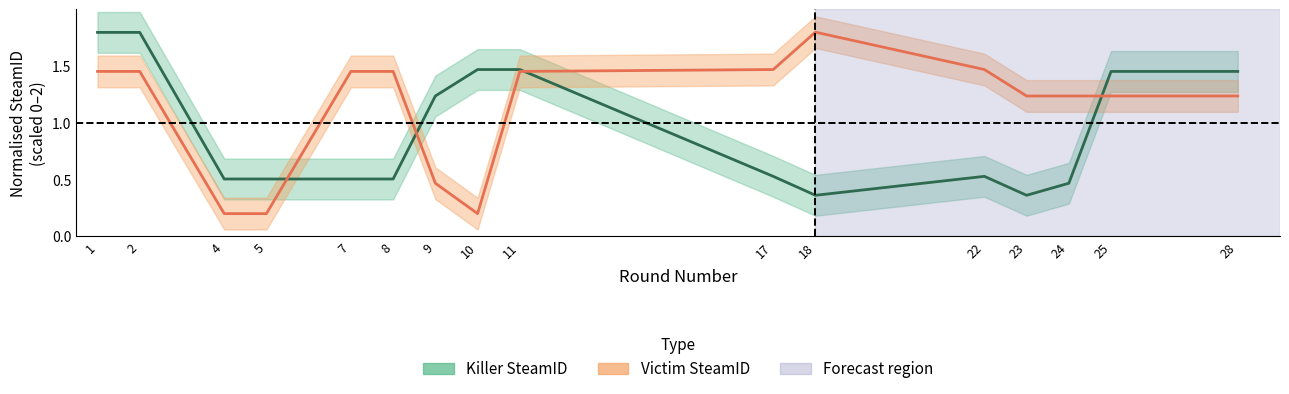

How many times do Killer SteamID and Victim SteamID cross each other?

4